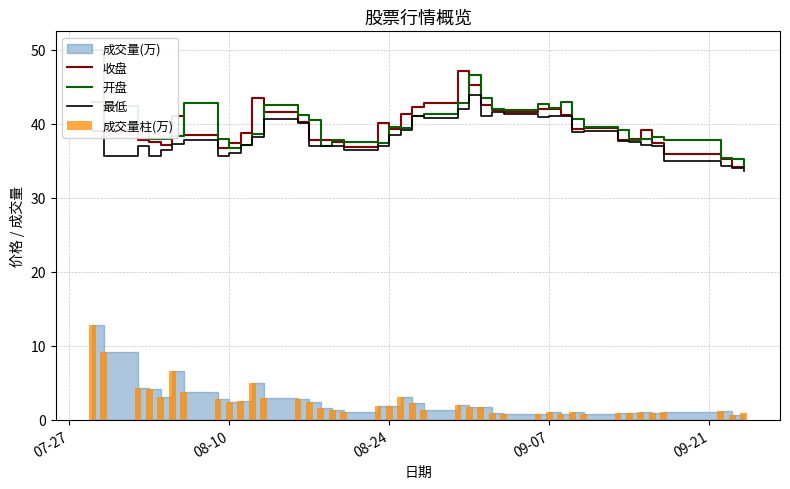

What is the lowest value of the 最低 series?

33.6